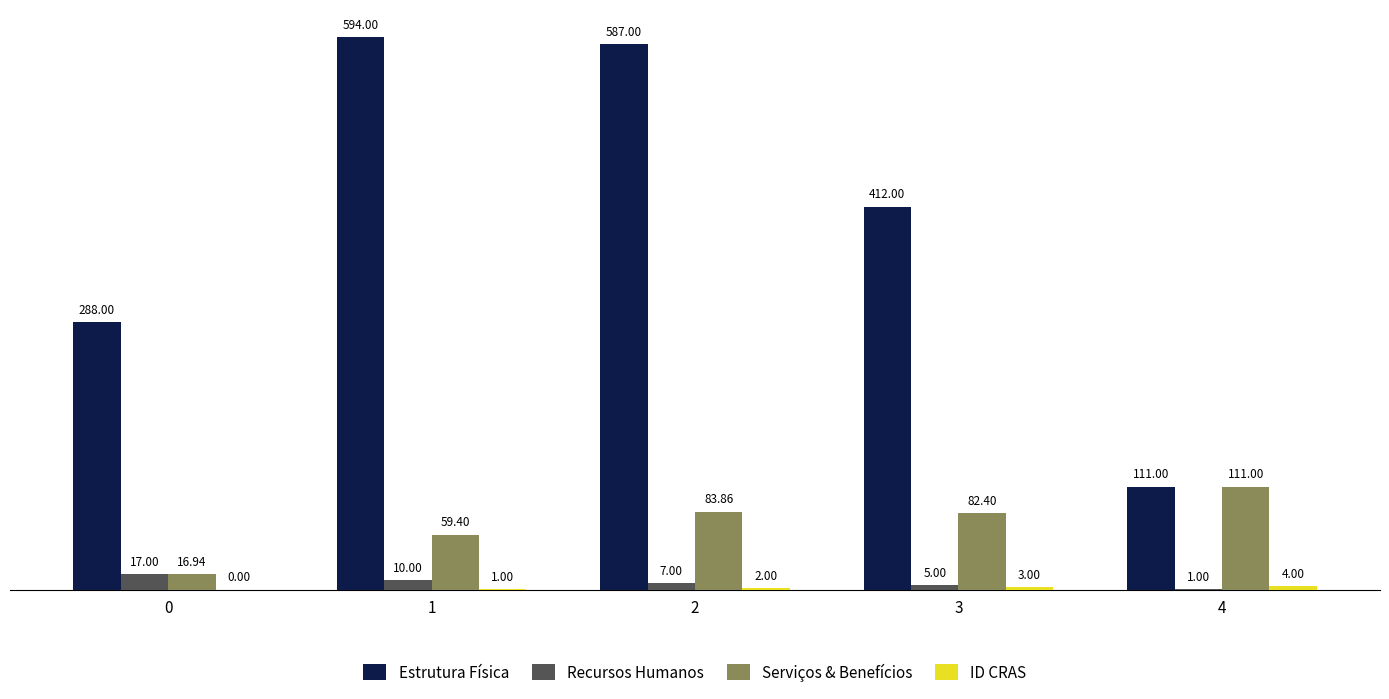

Which series changed the most between 2 and 3?

Estrutura Física